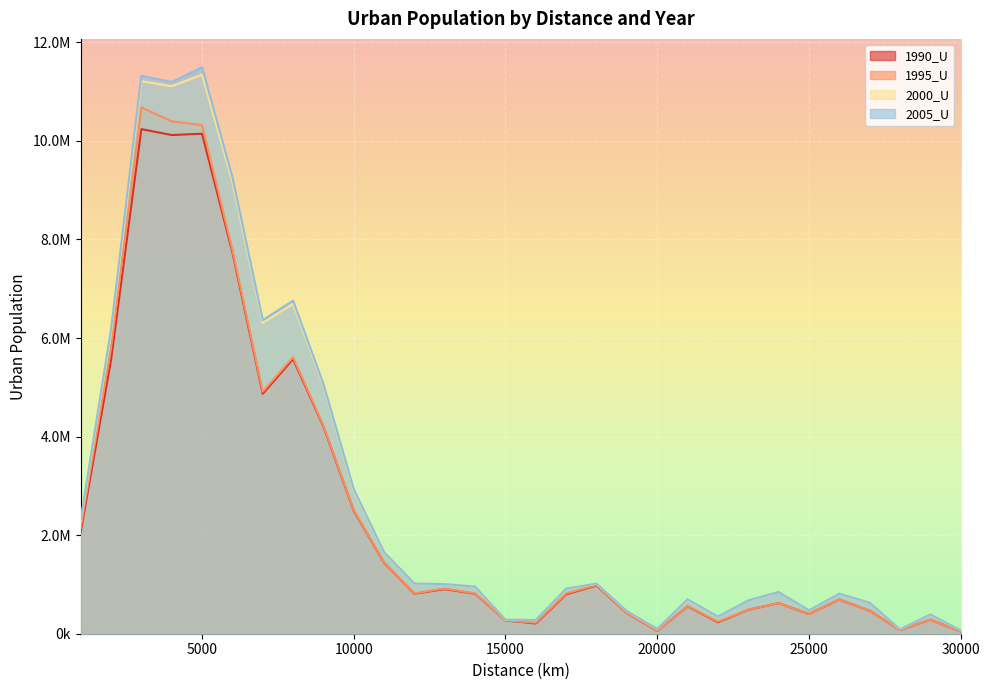

Rank the series by their maximum value, from lowest to highest.

1990_U, 1995_U, 2000_U, 2005_U